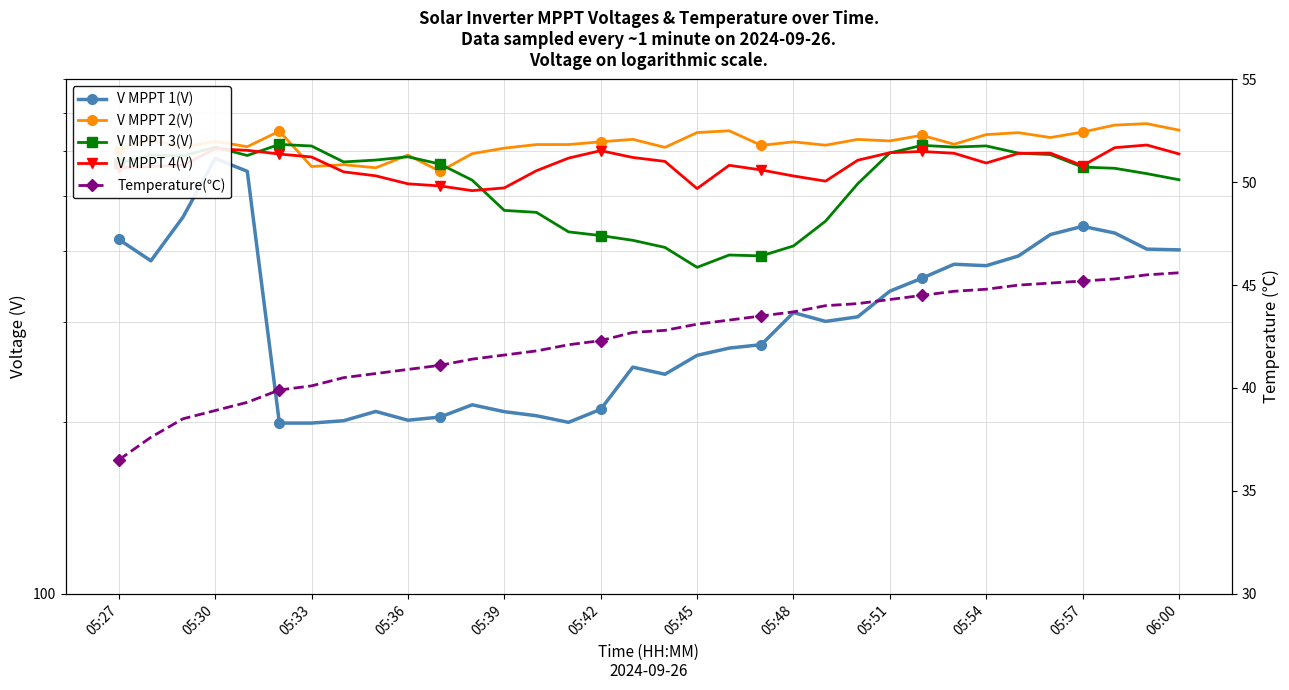

The value of V MPPT 4(V) at 05:51 is 239.1. True or false?

False